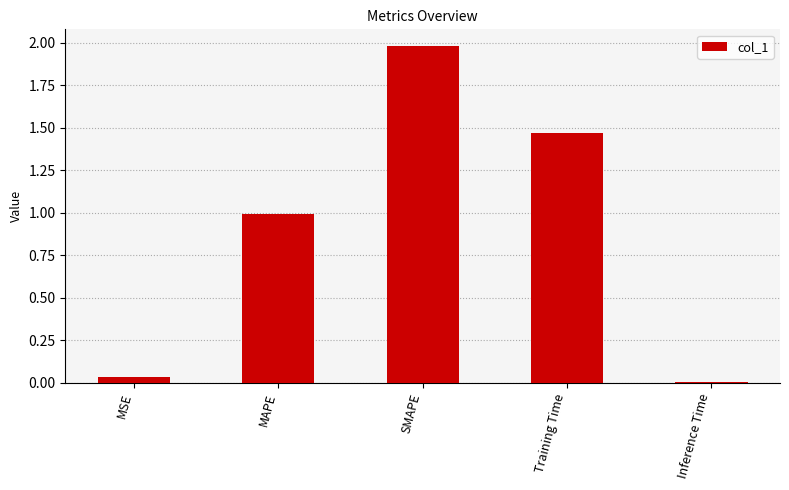

Which category has the highest value across all series?

SMAPE